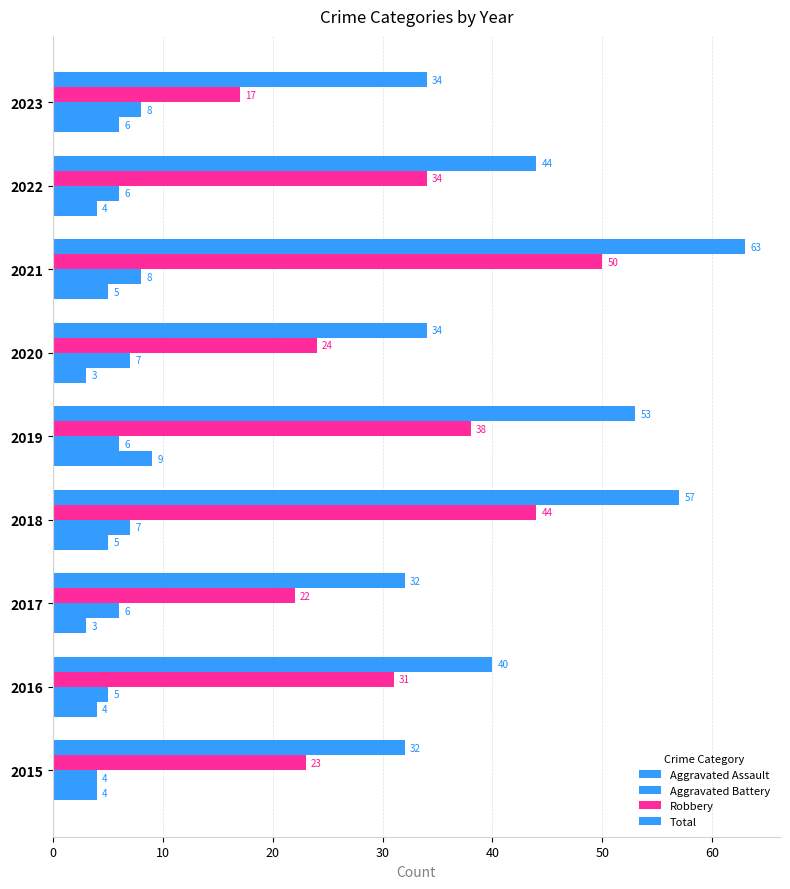

How many values in the Aggravated Battery series are below 6?

2